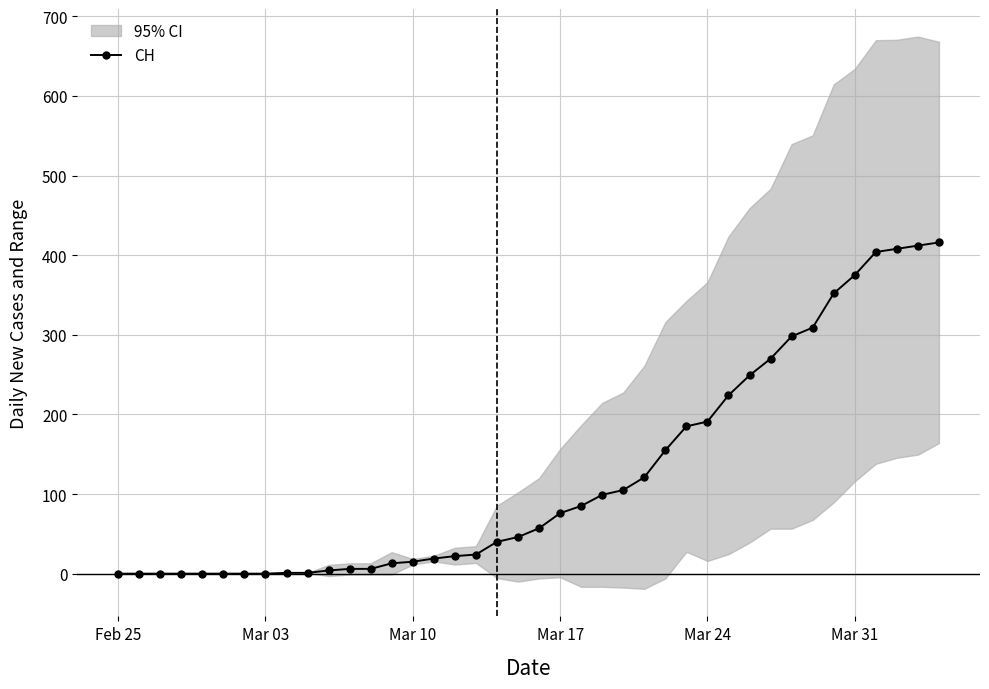

Where does the data first go above 57?

Mar 17